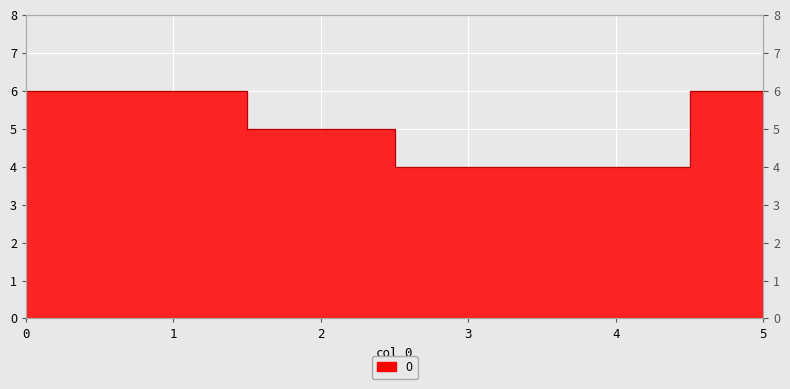

What is the ratio of the value at 1 to the value at 0?

1.0